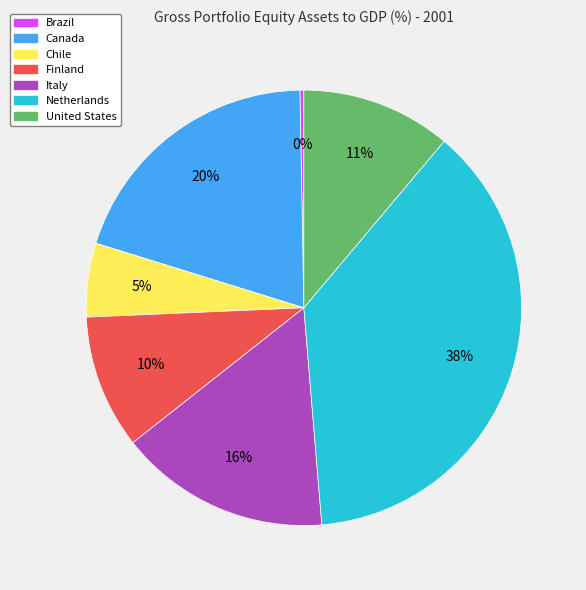

Does Chile represent more than half of the total?

No